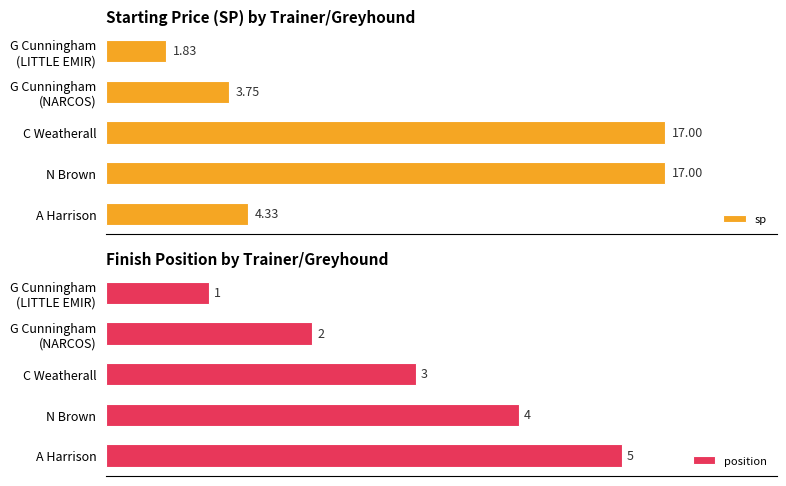

At which label is sp closest to 9?

A Harrison